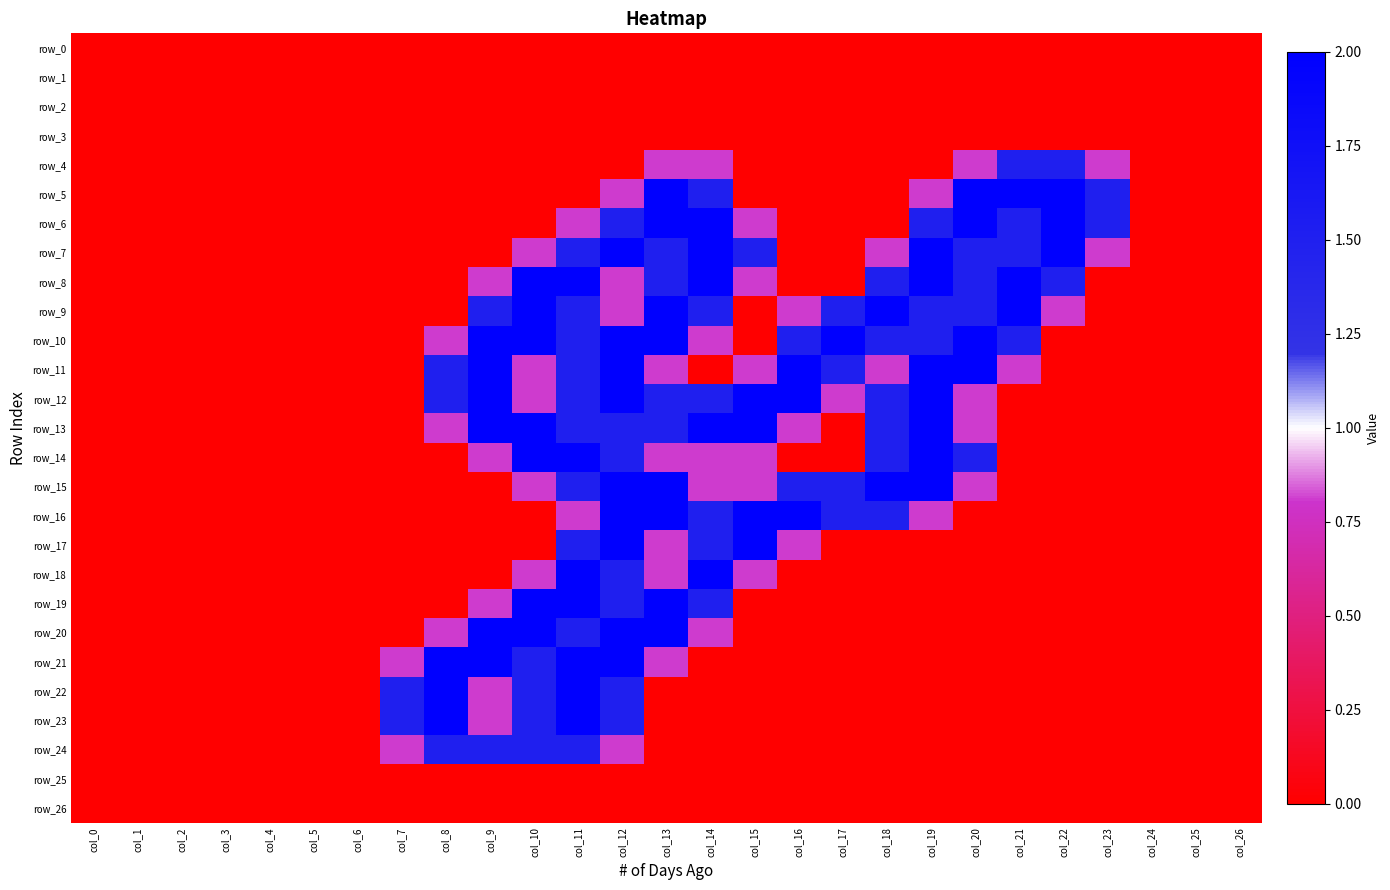

List the labels in order of row_11 value, largest first.

col_9, col_12, col_16, col_19, col_20, col_8, col_11, col_17, col_10, col_13, col_15, col_18, col_21, col_0, col_1, col_2, col_3, col_4, col_5, col_6, col_7, col_14, col_22, col_23, col_24, col_25, col_26